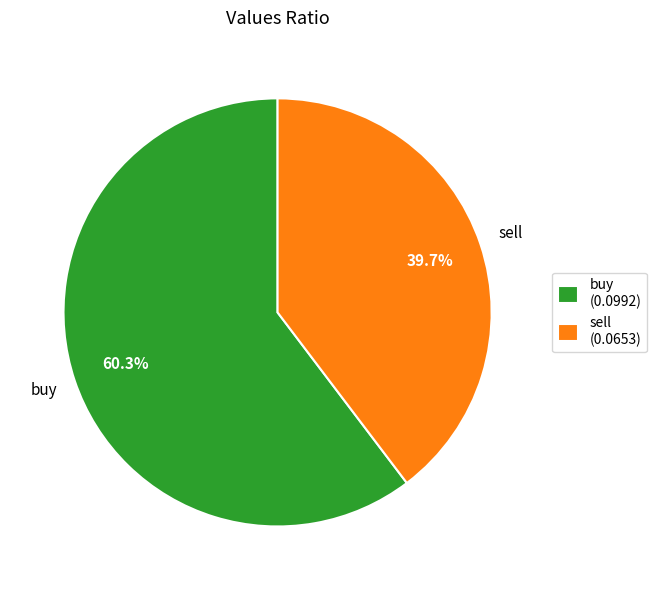

What percentage do sell (0.0653) and buy (0.0992) together represent?

100.0%